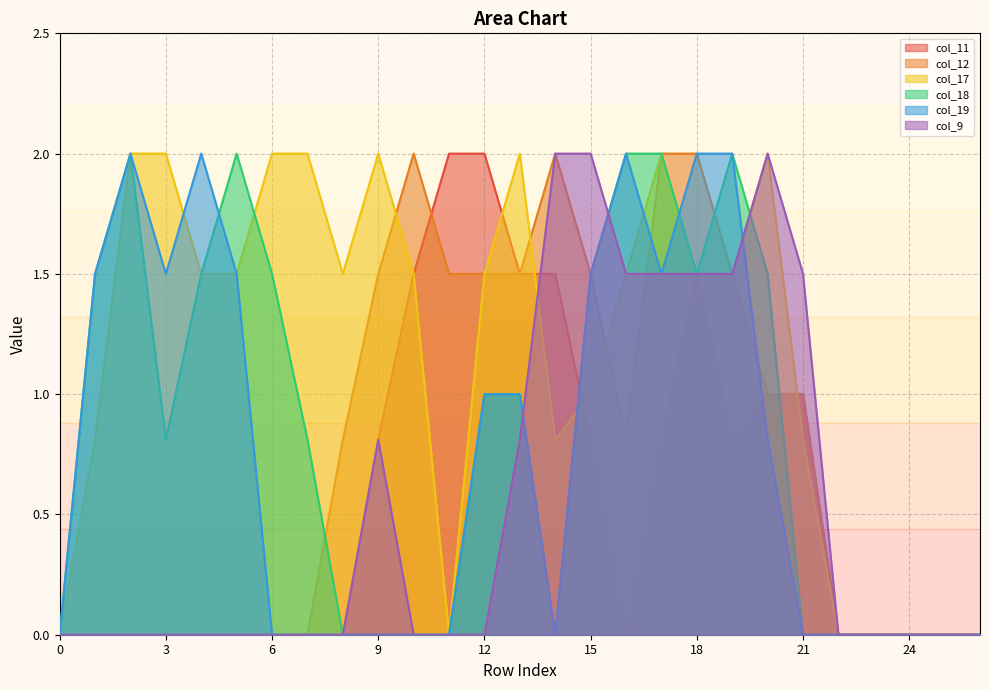

What is the sum of all col_11 values?

15.2